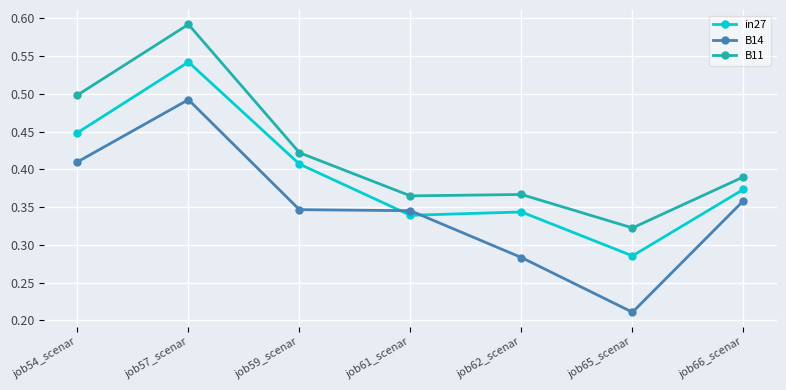

True or false: B14 has a value of 0.6 at job66_scenar.

False